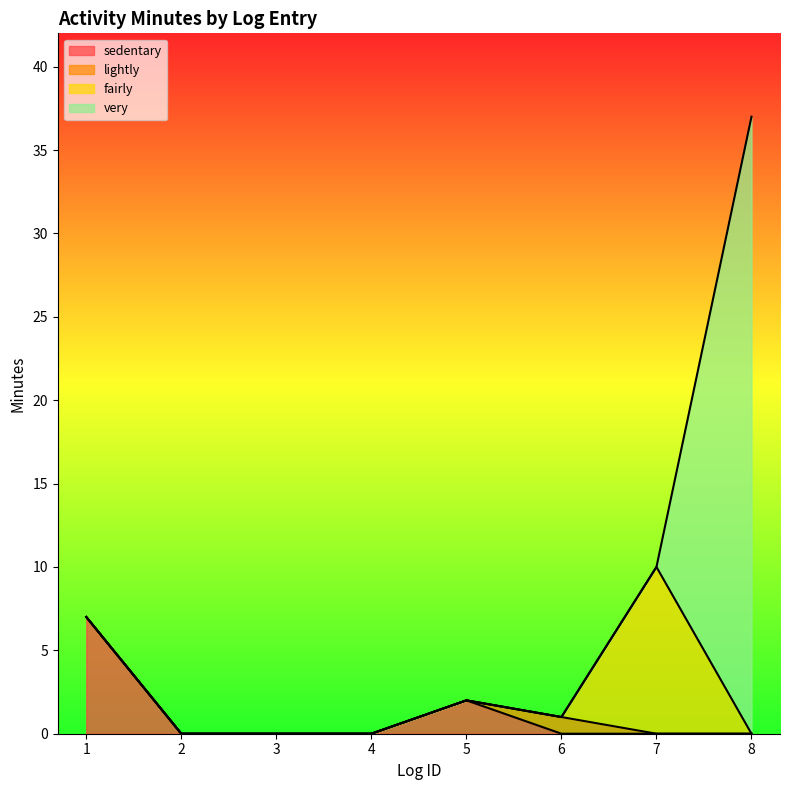

How many positive values does the very series have?

1